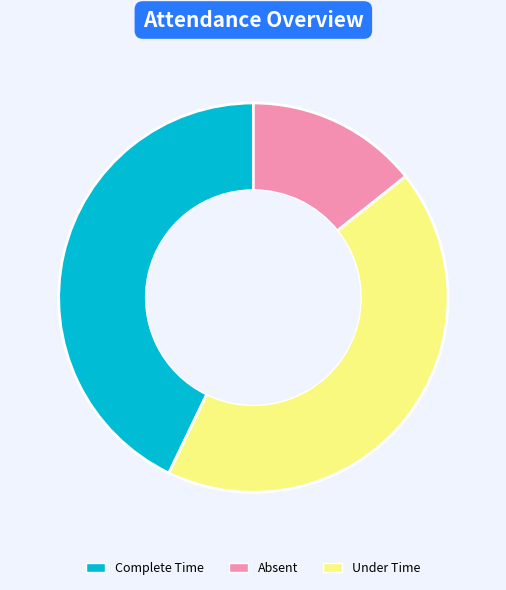

How many segments does this pie chart have?

3